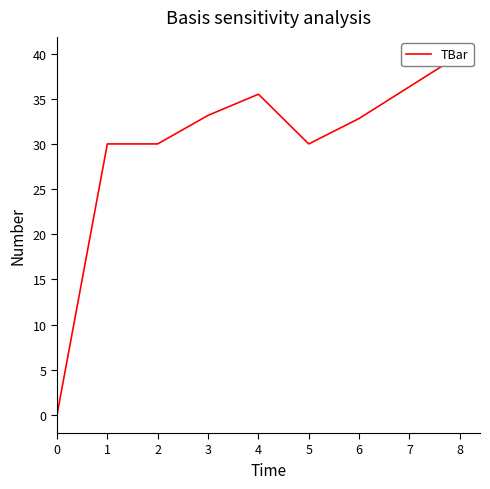

Reading left to right, extract all data points from this chart.

0.0	30.0	30.0	33.2	35.5	30.0	32.8	36.3	39.9